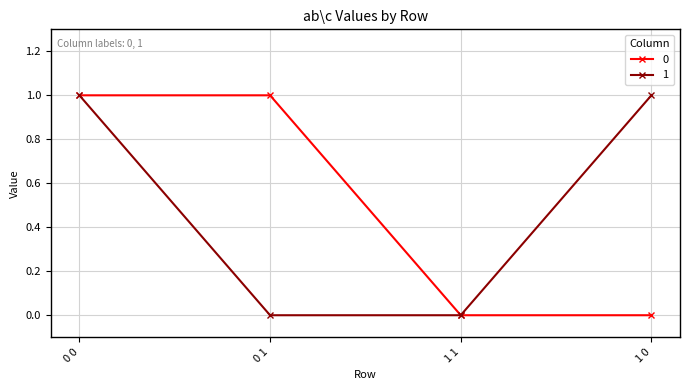

Is this an area chart (filled region under the line)?

No